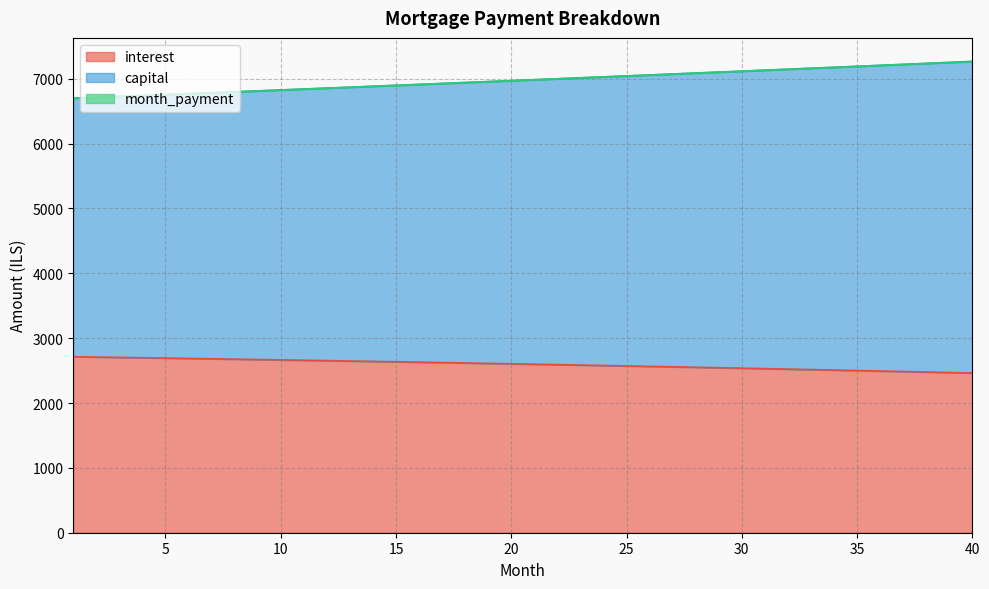

How many lines are shown in the chart?

3